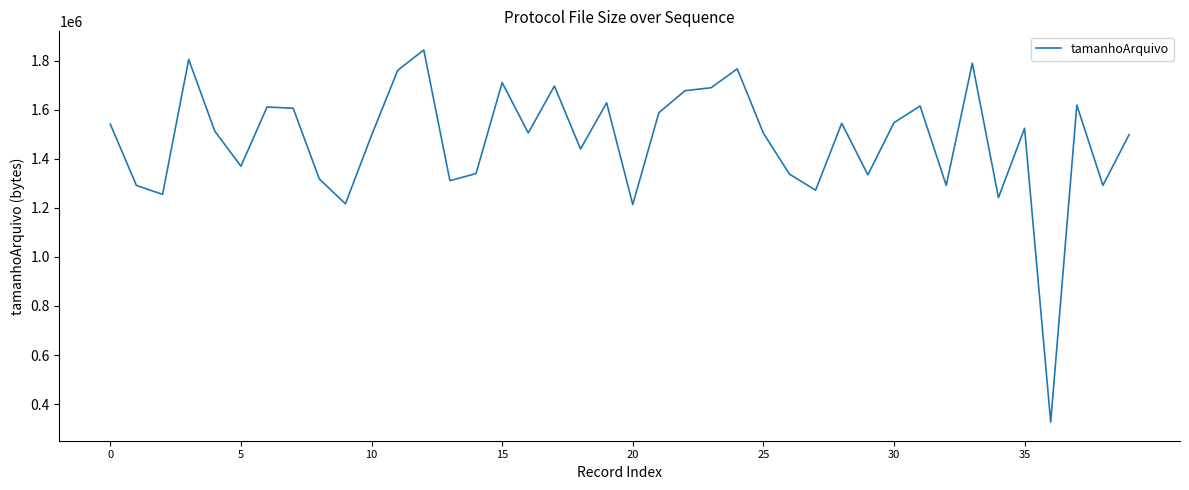

What is the minimum value shown in the chart?

326333